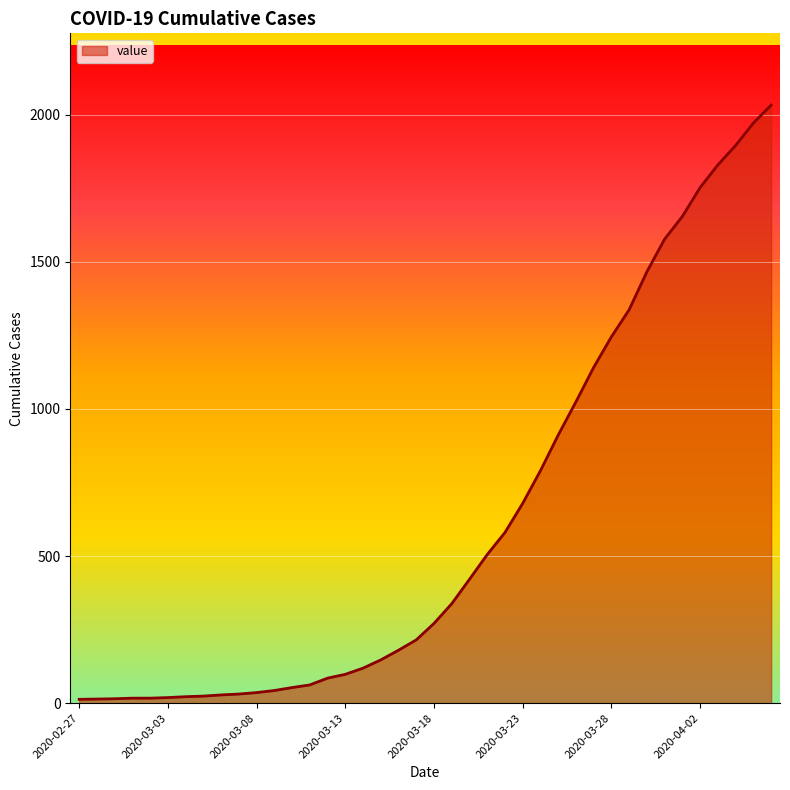

What is the greatest value displayed?

2032